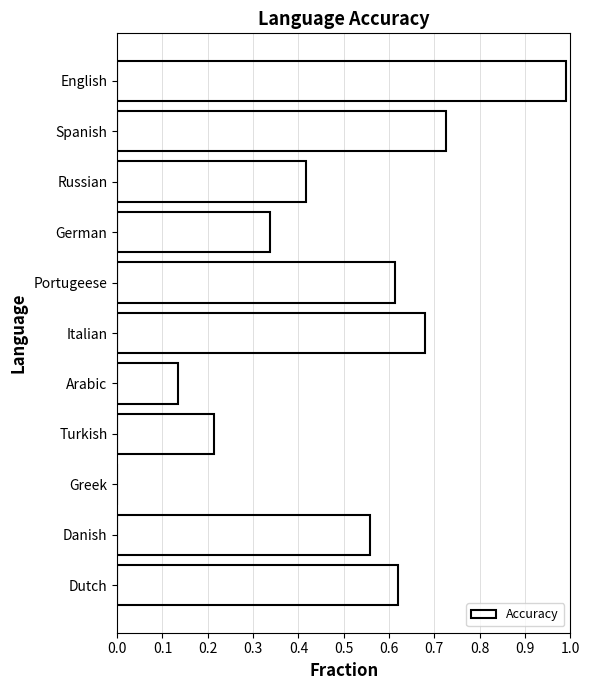

The chart shows a value of 0.3 at Spanish. True or false?

False